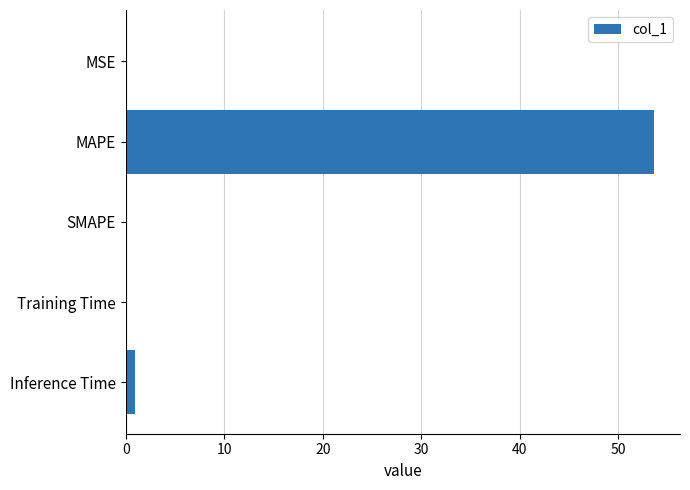

True or false: the data shows 0.0 at SMAPE.

True